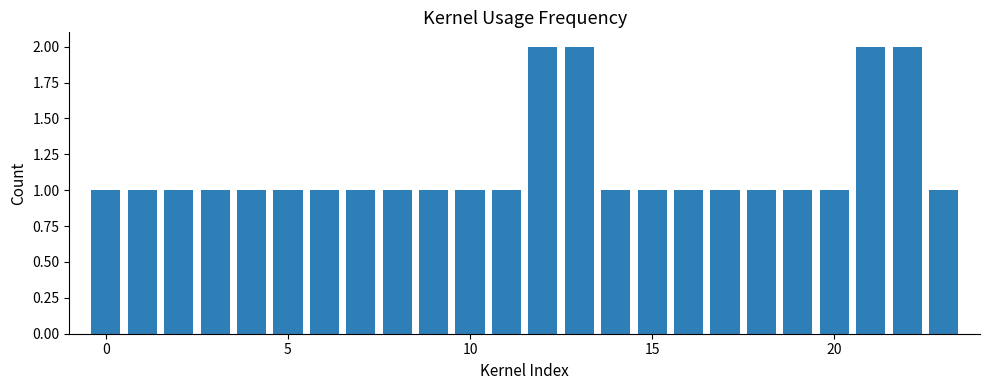

What is the value of the 18th bar from the left?

1